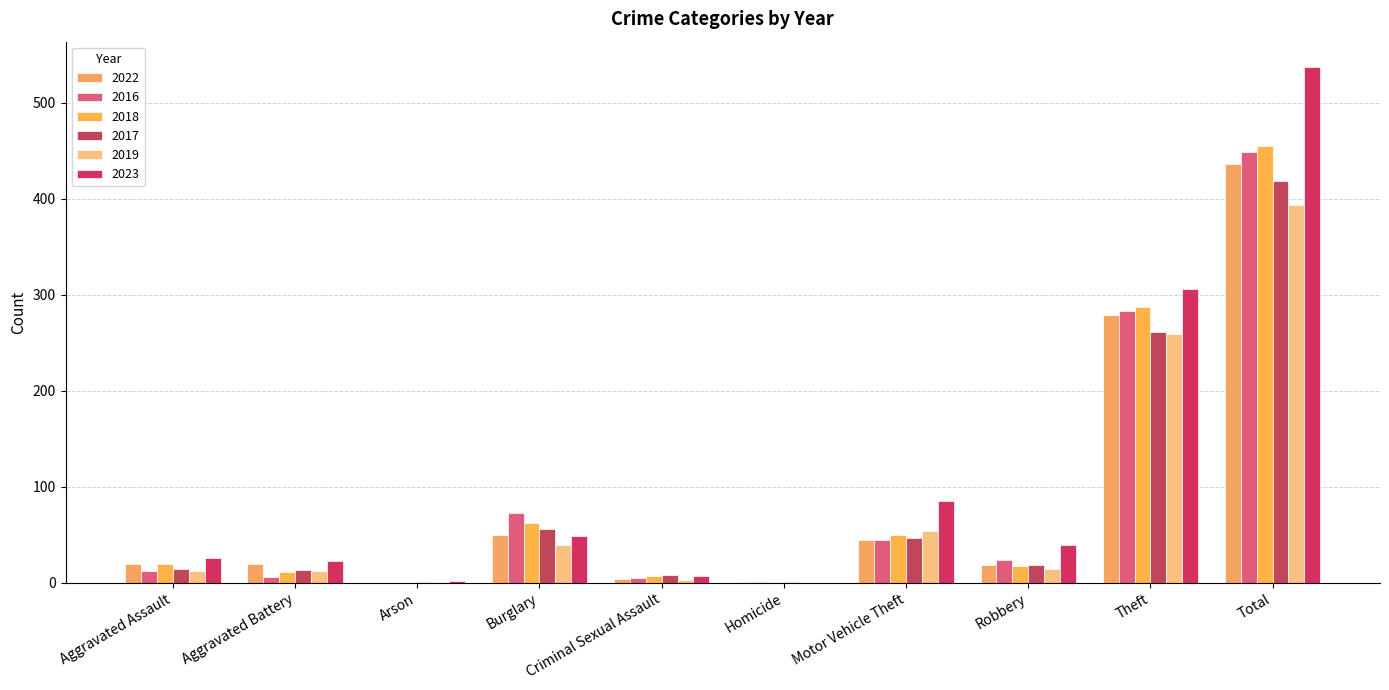

What is the label of the 6th bar from the right?

Criminal Sexual Assault